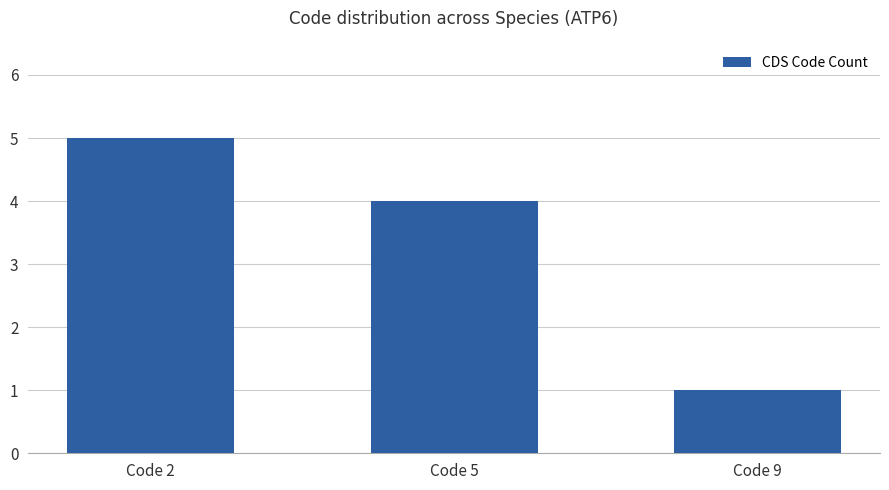

Reading right to left, transcribe all the data shown in this chart.

Code 9=1	Code 5=4	Code 2=5